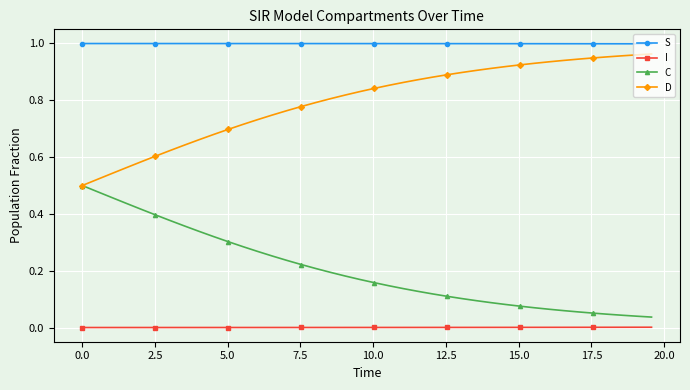

Rank the series by their average value, from highest to lowest.

S, D, C, I